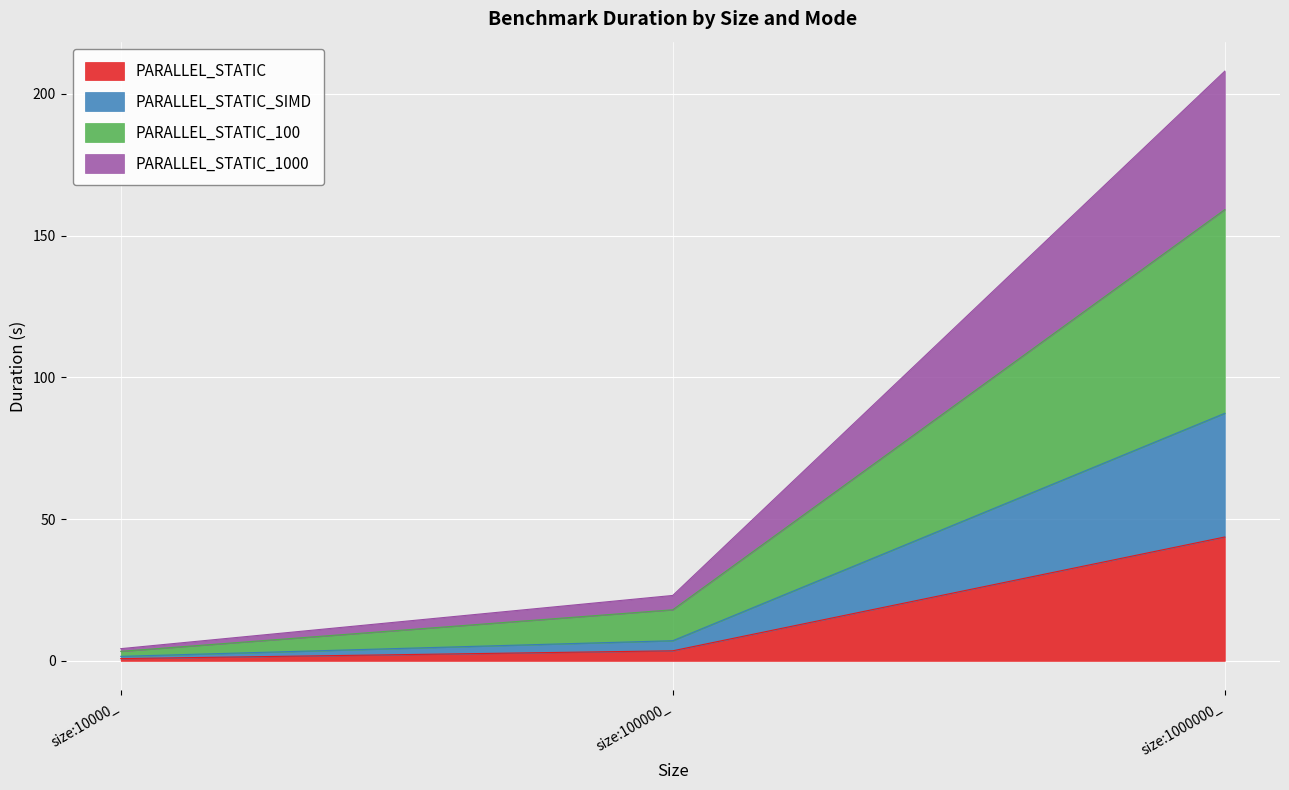

At which category is the sum across all series the highest?

size:1000000_